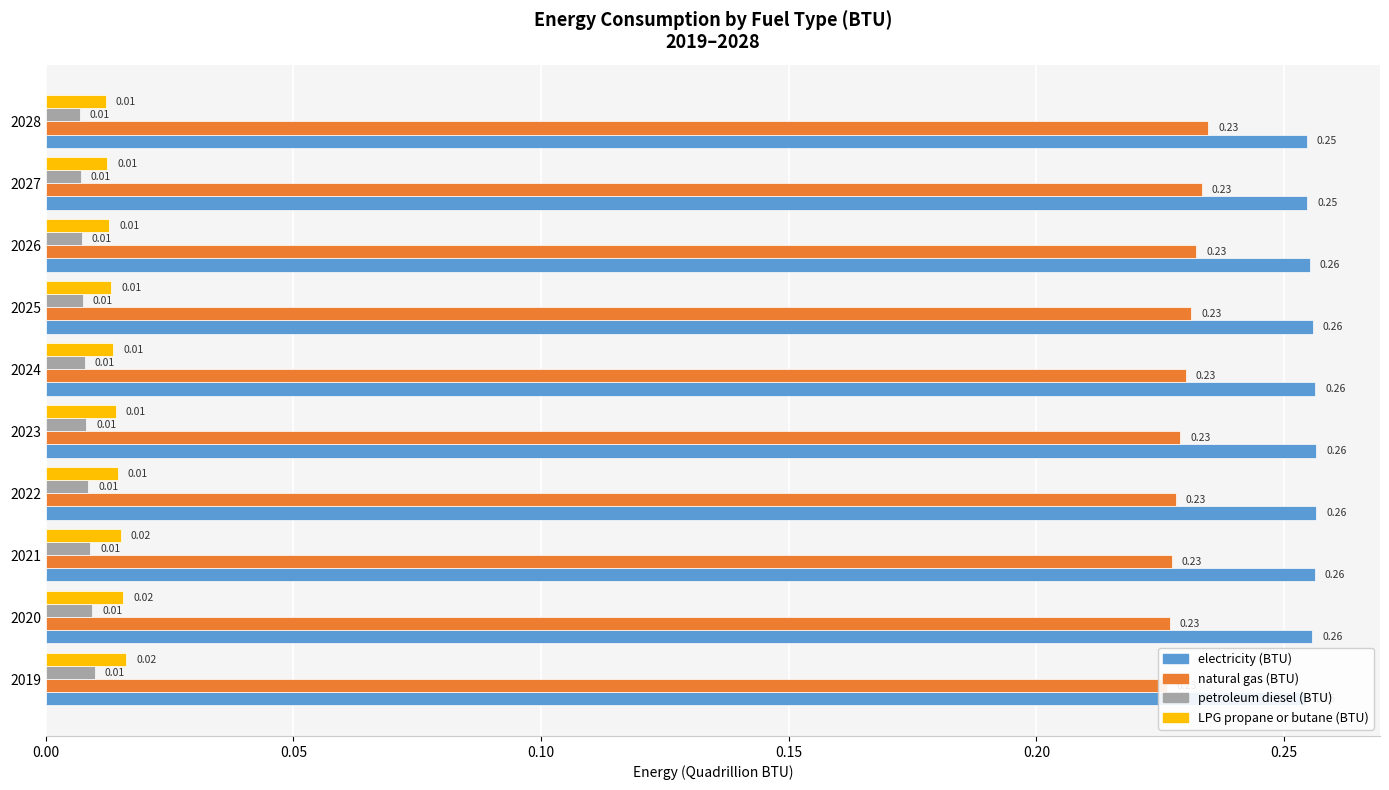

How many bars are there in total?

40